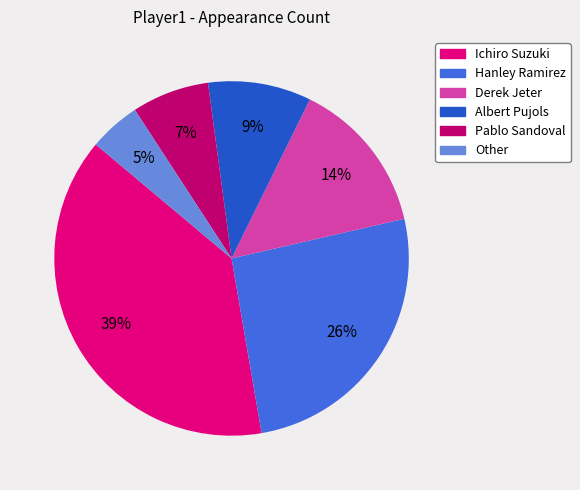

Between Derek Jeter and Other, which is larger?

Derek Jeter